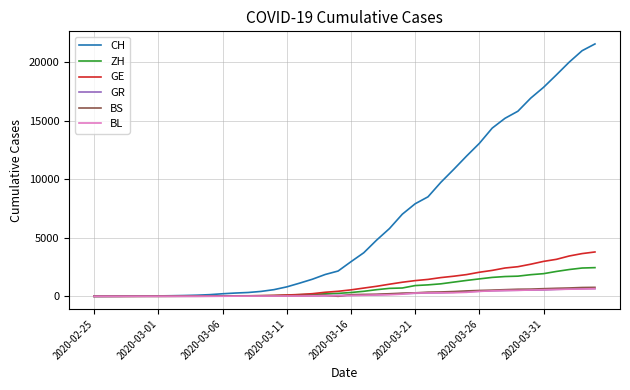

How many lines are shown in the chart?

6